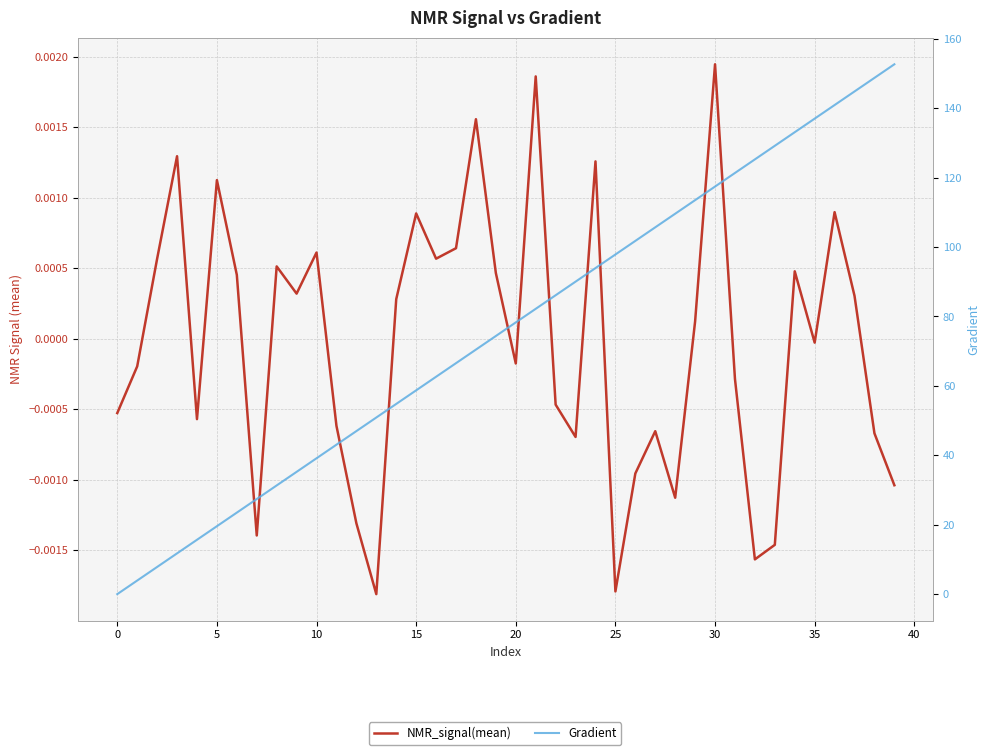

Reading left to right, what are all the values shown in this chart?

NMR_signal(mean): -0.0	-0.0	0.0	0.0	-0.0	0.0	0.0	-0.0	0.0	0.0	0.0	-0.0	-0.0	-0.0	0.0	0.0	0.0	0.0	0.0	0.0	-0.0	0.0	-0.0	-0.0	0.0	-0.0	-0.0	-0.0	-0.0	0.0	0.0	-0.0	-0.0	-0.0	0.0	-0.0	0.0	0.0	-0.0	-0.0
Gradient: 0.0	3.9	7.8	11.7	15.7	19.6	23.5	27.4	31.3	35.2	39.1	43.1	47.0	50.9	54.8	58.7	62.6	66.5	70.5	74.4	78.3	82.2	86.1	90.0	93.9	97.8	101.8	105.7	109.6	113.5	117.4	121.3	125.2	129.2	133.1	137.0	140.9	144.8	148.7	152.6